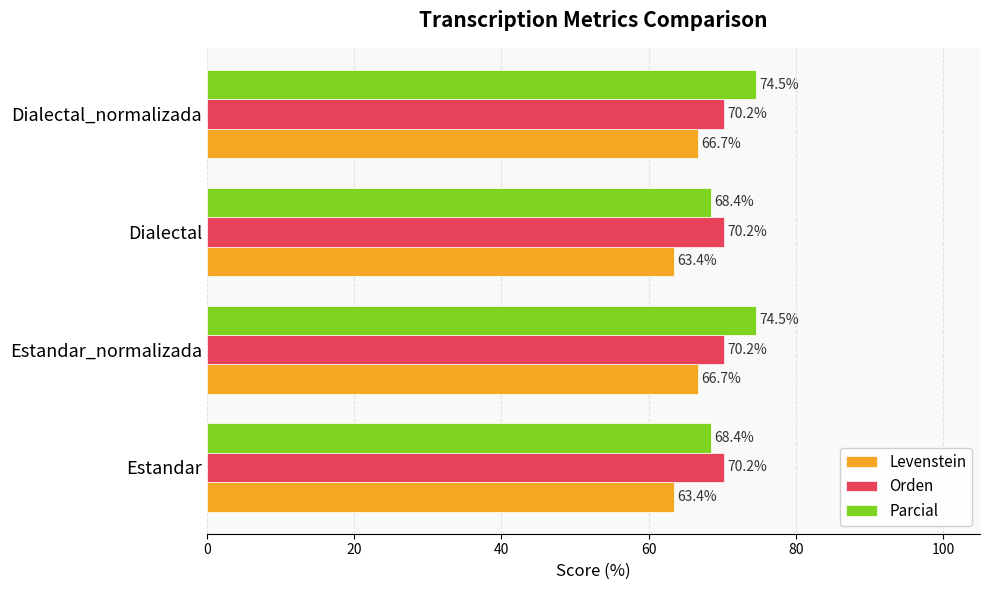

Which series has the largest range (max minus min)?

Parcial